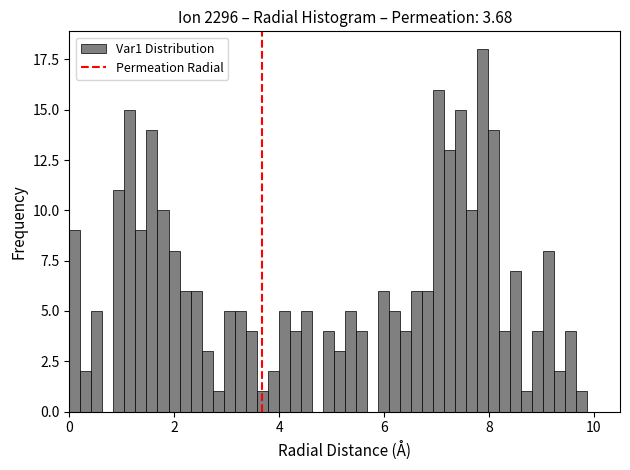

Read against the x-axis, roughly where is the centre of the tallest bar?

7.8